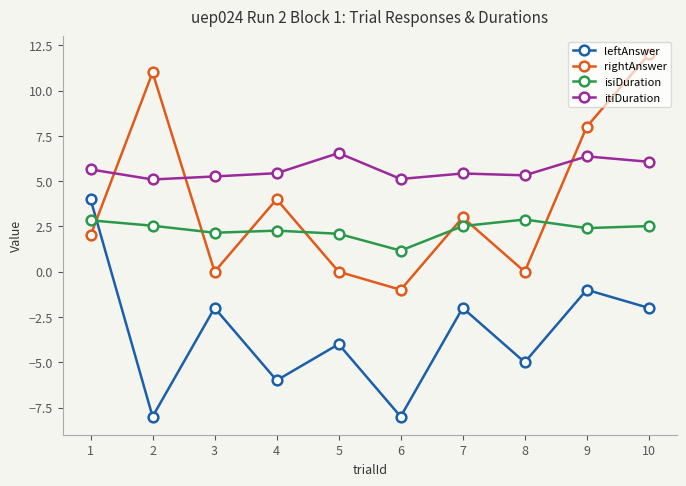

Where is leftAnswer nearest to the value -2?

3